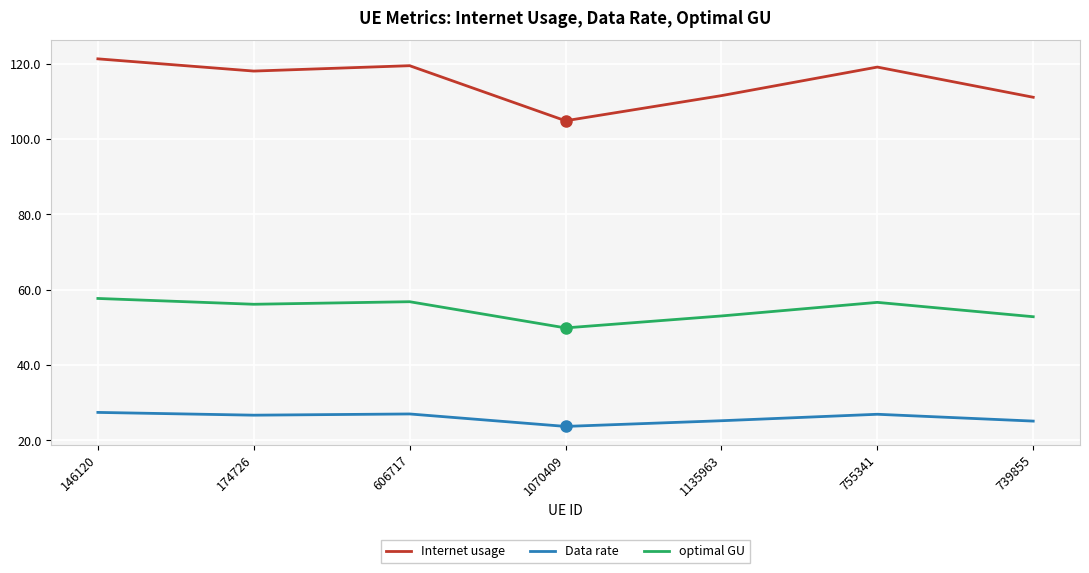

List the series in order of their peak value, lowest first.

Data rate, optimal GU, Internet usage